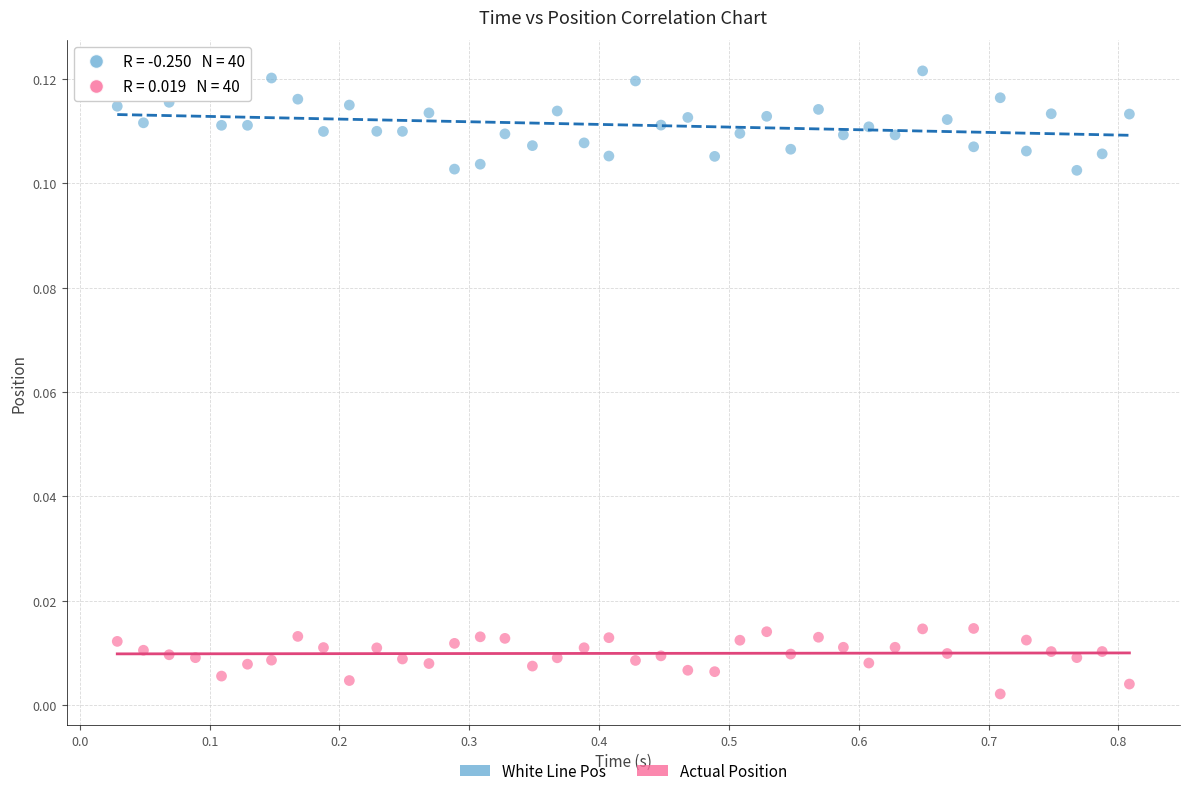

Across all data points, what is the range of X values (max minus min)?

0.8